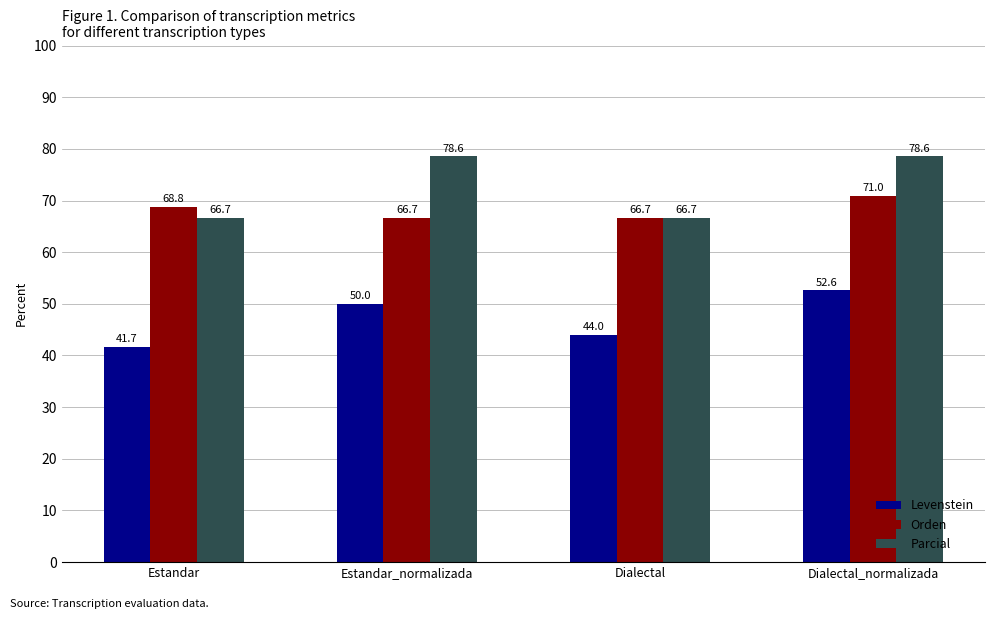

Which series has the widest spread of values?

Parcial